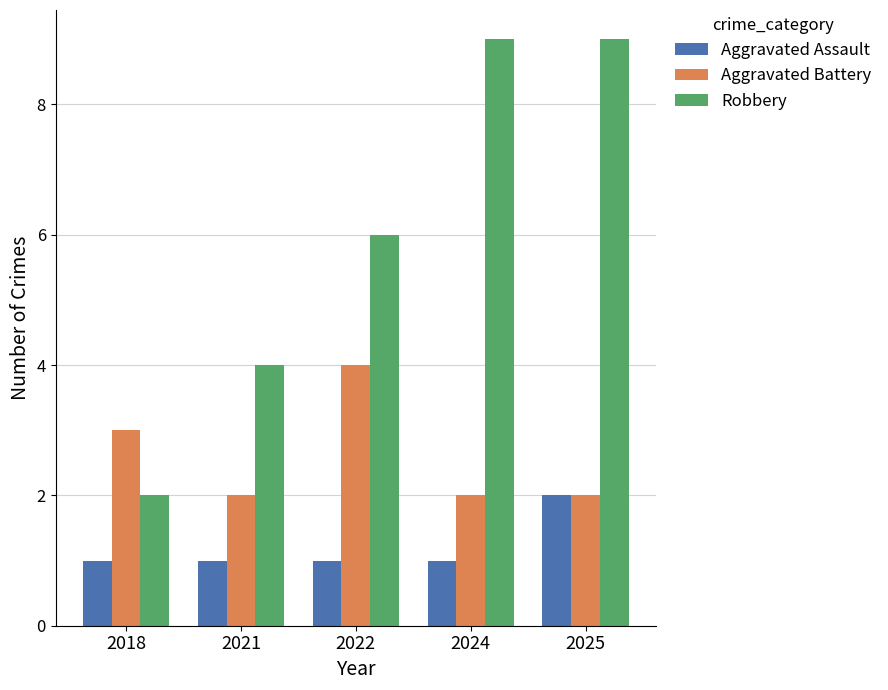

What is the maximum value shown in the chart?

9